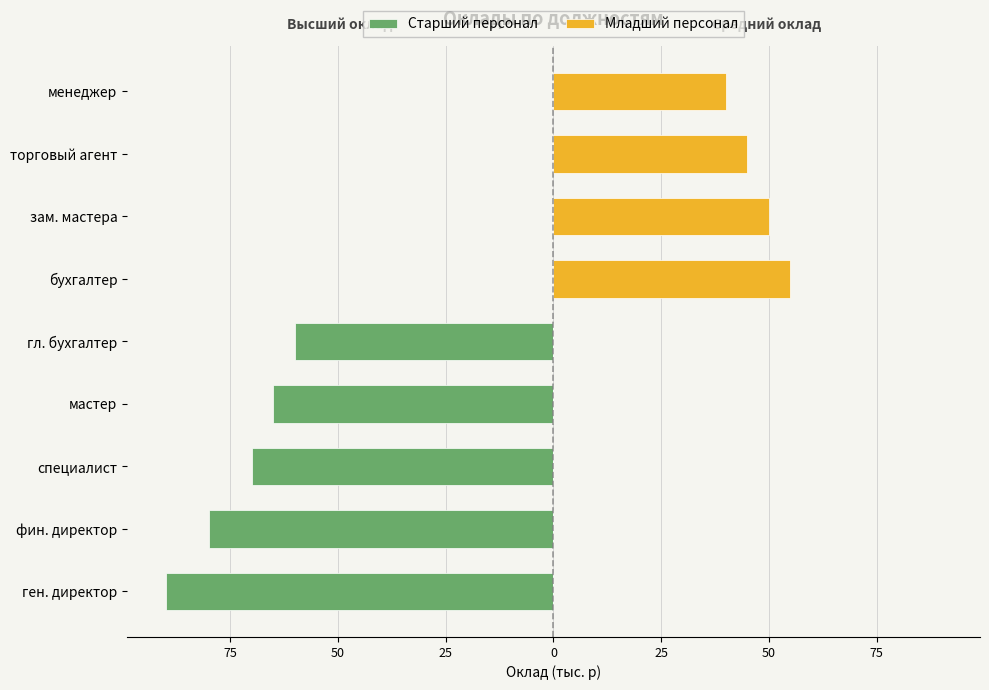

The Младший персонал series shows 0 at фин. директор. True or false?

True